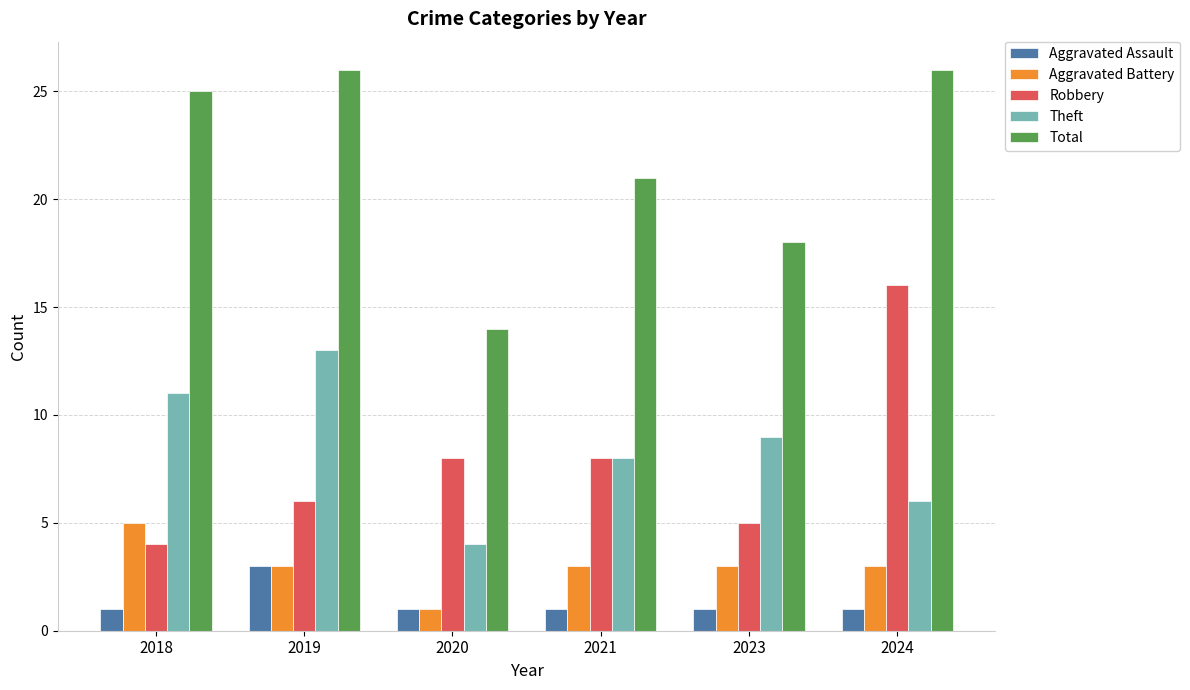

What is the minimum value shown in the chart?

1